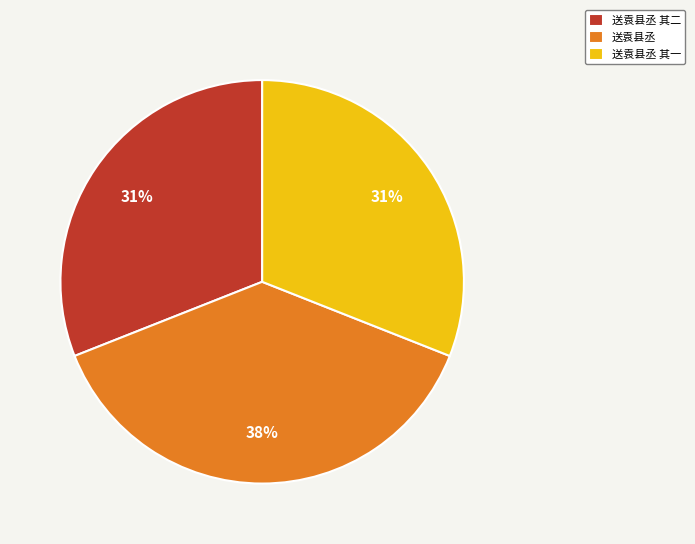

How many slices are in this pie chart?

3